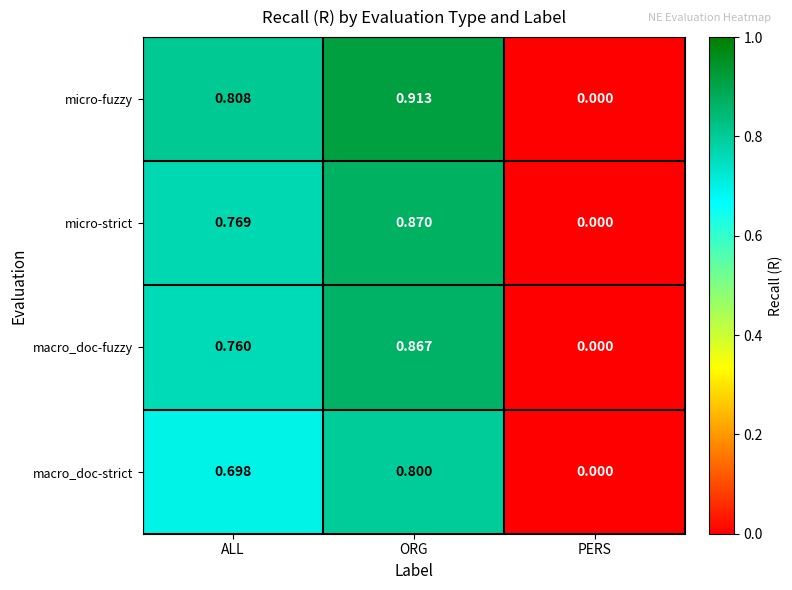

Which category has the lowest value in the micro-fuzzy series?

PERS